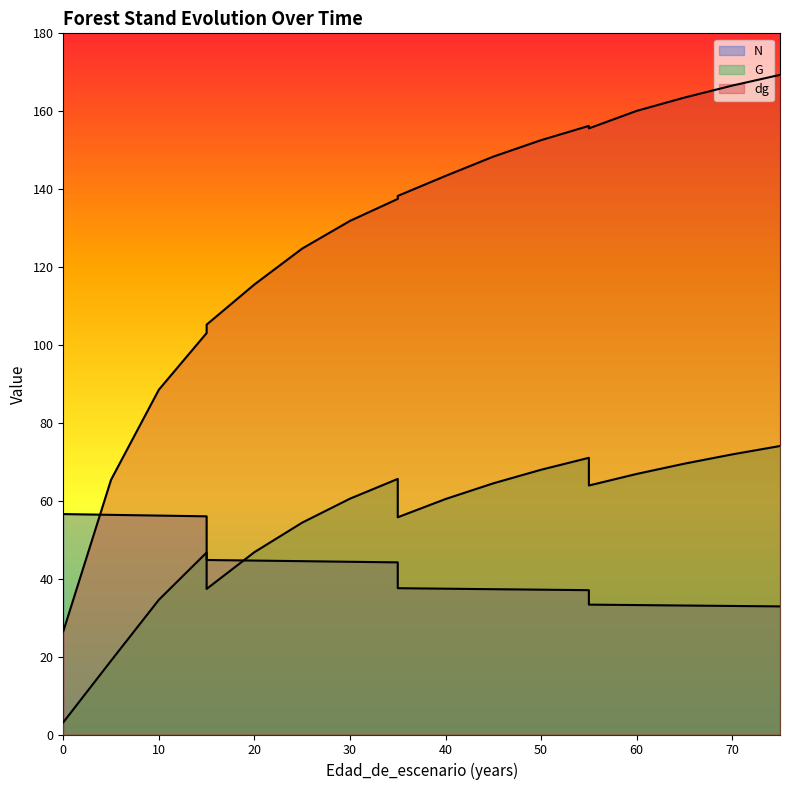

At which category does G reach its first local valley?

15